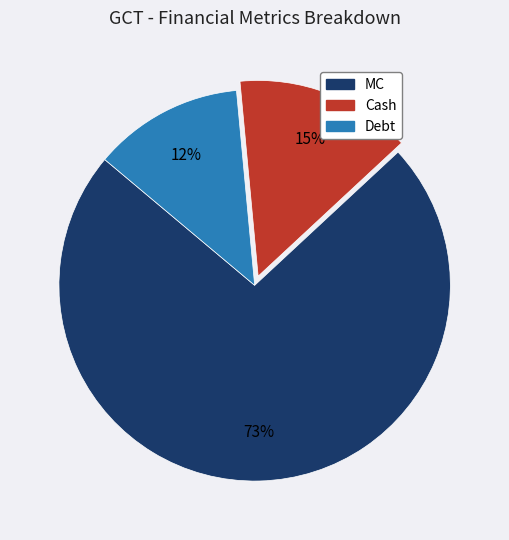

Between Debt and MC, which is larger?

MC